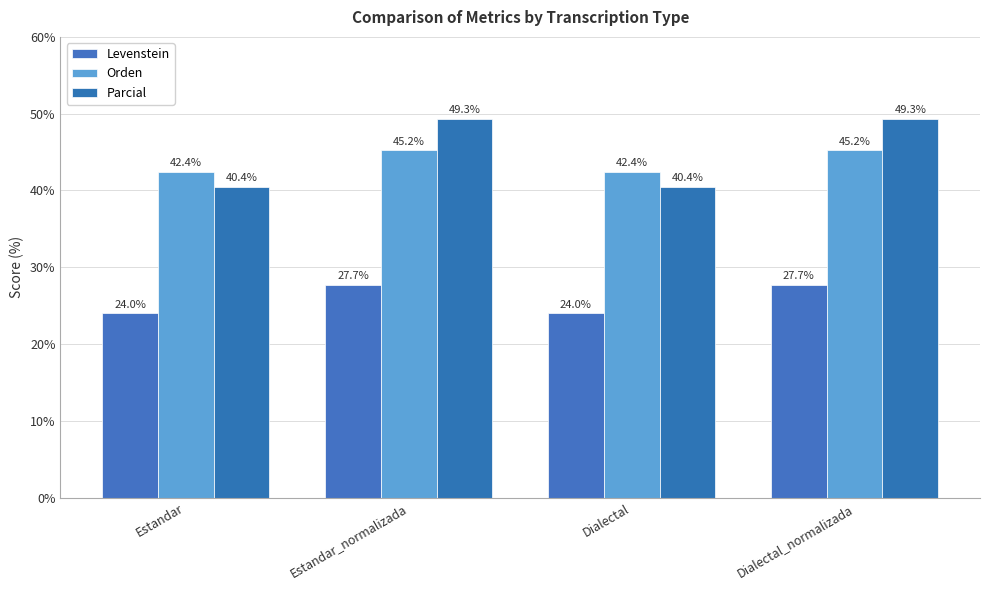

What is the difference between the highest and lowest values at Estandar?

18.4